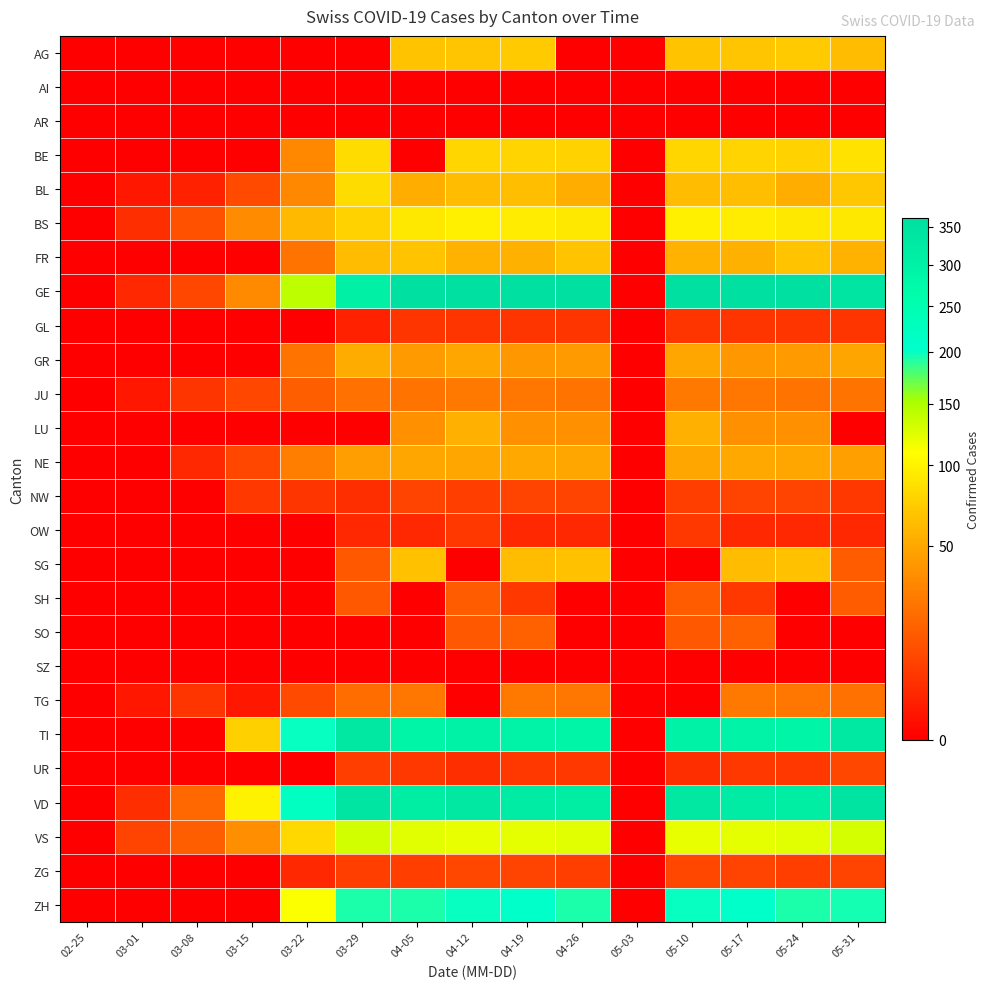

Reading left to right, transcribe all the data shown in this chart.

AG: 02-25=0	03-01=0	03-08=0	03-15=0	03-22=0	03-29=0	04-05=67	04-12=69	04-19=73	04-26=0	05-03=0	05-10=67	05-17=69	05-24=73	05-31=63
AI: 02-25=0	03-01=0	03-08=0	03-15=0	03-22=0	03-29=0	04-05=0	04-12=0	04-19=0	04-26=0	05-03=0	05-10=0	05-17=0	05-24=0	05-31=0
AR: 02-25=0	03-01=0	03-08=0	03-15=0	03-22=0	03-29=0	04-05=0	04-12=0	04-19=0	04-26=0	05-03=0	05-10=0	05-17=0	05-24=0	05-31=0
BE: 02-25=0	03-01=0	03-08=0	03-15=0	03-22=33	03-29=84	04-05=0	04-12=80	04-19=79	04-26=78	05-03=0	05-10=80	05-17=79	05-24=78	05-31=88
BL: 02-25=0	03-01=1	03-08=2	03-15=10	03-22=33	03-29=84	04-05=54	04-12=63	04-19=64	04-26=54	05-03=0	05-10=63	05-17=64	05-24=54	05-31=70
BS: 02-25=0	03-01=4	03-08=12	03-15=35	03-22=62	03-29=78	04-05=93	04-12=98	04-19=96	04-26=93	05-03=0	05-10=98	05-17=96	05-24=93	05-31=92
FR: 02-25=0	03-01=0	03-08=0	03-15=0	03-22=24	03-29=63	04-05=68	04-12=57	04-19=56	04-26=68	05-03=0	05-10=57	05-17=56	05-24=68	05-31=57
GE: 02-25=0	03-01=3	03-08=9	03-15=34	03-22=143	03-29=306	04-05=360	04-12=362	04-19=359	04-26=360	05-03=0	05-10=362	05-17=359	05-24=360	05-31=341
GL: 02-25=0	03-01=0	03-08=0	03-15=0	03-22=0	03-29=2	04-05=5	04-12=5	04-19=5	04-26=5	05-03=0	05-10=5	05-17=5	05-24=5	05-31=5
GR: 02-25=0	03-01=0	03-08=0	03-15=0	03-22=24	03-29=52	04-05=42	04-12=49	04-19=41	04-26=42	05-03=0	05-10=49	05-17=41	05-24=42	05-31=48
JU: 02-25=0	03-01=1	03-08=5	03-15=9	03-22=16	03-29=23	04-05=24	04-12=26	04-19=25	04-26=24	05-03=0	05-10=26	05-17=25	05-24=24	05-31=24
LU: 02-25=0	03-01=0	03-08=0	03-15=0	03-22=0	03-29=0	04-05=37	04-12=55	04-19=37	04-26=37	05-03=0	05-10=55	05-17=37	05-24=37	05-31=0
NE: 02-25=0	03-01=0	03-08=3	03-15=9	03-22=28	03-29=44	04-05=49	04-12=49	04-19=50	04-26=49	05-03=0	05-10=49	05-17=50	05-24=49	05-31=45
NW: 02-25=0	03-01=0	03-08=0	03-15=6	03-22=5	03-29=4	04-05=8	04-12=7	04-19=8	04-26=8	05-03=0	05-10=7	05-17=8	05-24=8	05-31=6
OW: 02-25=0	03-01=0	03-08=0	03-15=0	03-22=0	03-29=3	04-05=3	04-12=6	04-19=3	04-26=3	05-03=0	05-10=6	05-17=3	05-24=3	05-31=3
SG: 02-25=0	03-01=0	03-08=0	03-15=0	03-22=0	03-29=14	04-05=66	04-12=0	04-19=63	04-26=66	05-03=0	05-10=0	05-17=63	05-24=66	05-31=15
SH: 02-25=0	03-01=0	03-08=0	03-15=0	03-22=0	03-29=14	04-05=0	04-12=15	04-19=6	04-26=0	05-03=0	05-10=15	05-17=6	05-24=0	05-31=15
SO: 02-25=0	03-01=0	03-08=0	03-15=0	03-22=0	03-29=0	04-05=0	04-12=14	04-19=17	04-26=0	05-03=0	05-10=14	05-17=17	05-24=0	05-31=0
SZ: 02-25=0	03-01=0	03-08=0	03-15=0	03-22=0	03-29=0	04-05=0	04-12=0	04-19=0	04-26=0	05-03=0	05-10=0	05-17=0	05-24=0	05-31=0
TG: 02-25=0	03-01=1	03-08=5	03-15=1	03-22=10	03-29=21	04-05=25	04-12=0	04-19=26	04-26=25	05-03=0	05-10=0	05-17=26	05-24=25	05-31=23
TI: 02-25=0	03-01=0	03-08=0	03-15=76	03-22=200	03-29=333	04-05=291	04-12=299	04-19=295	04-26=291	05-03=0	05-10=299	05-17=295	05-24=291	05-31=327
UR: 02-25=0	03-01=0	03-08=0	03-15=0	03-22=0	03-29=7	04-05=6	04-12=4	04-19=6	04-26=6	05-03=0	05-10=4	05-17=6	05-24=6	05-31=9
VD: 02-25=0	03-01=4	03-08=19	03-15=100	03-22=223	03-29=340	04-05=315	04-12=329	04-19=321	04-26=315	05-03=0	05-10=329	05-17=321	05-24=315	05-31=346
VS: 02-25=0	03-01=8	03-08=16	03-15=36	03-22=82	03-29=132	04-05=123	04-12=120	04-19=122	04-26=123	05-03=0	05-10=120	05-17=122	05-24=123	05-31=130
ZG: 02-25=0	03-01=0	03-08=0	03-15=0	03-22=3	03-29=7	04-05=7	04-12=9	04-19=8	04-26=7	05-03=0	05-10=9	05-17=8	05-24=7	05-31=8
ZH: 02-25=0	03-01=0	03-08=0	03-15=0	03-22=110	03-29=194	04-05=194	04-12=200	04-19=207	04-26=194	05-03=0	05-10=200	05-17=207	05-24=194	05-31=196